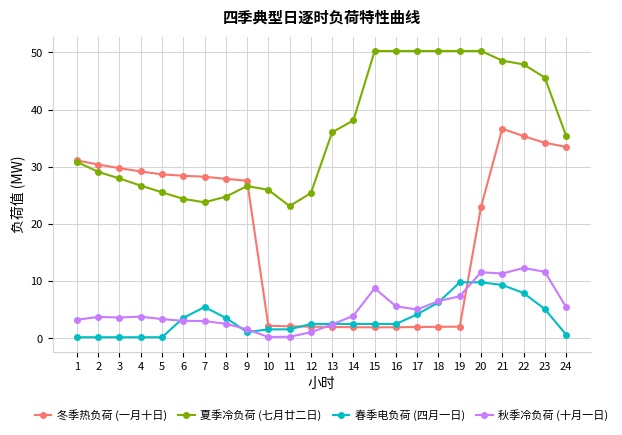

What is the minimum value for 冬季热负荷 (一月十日)?

1.9